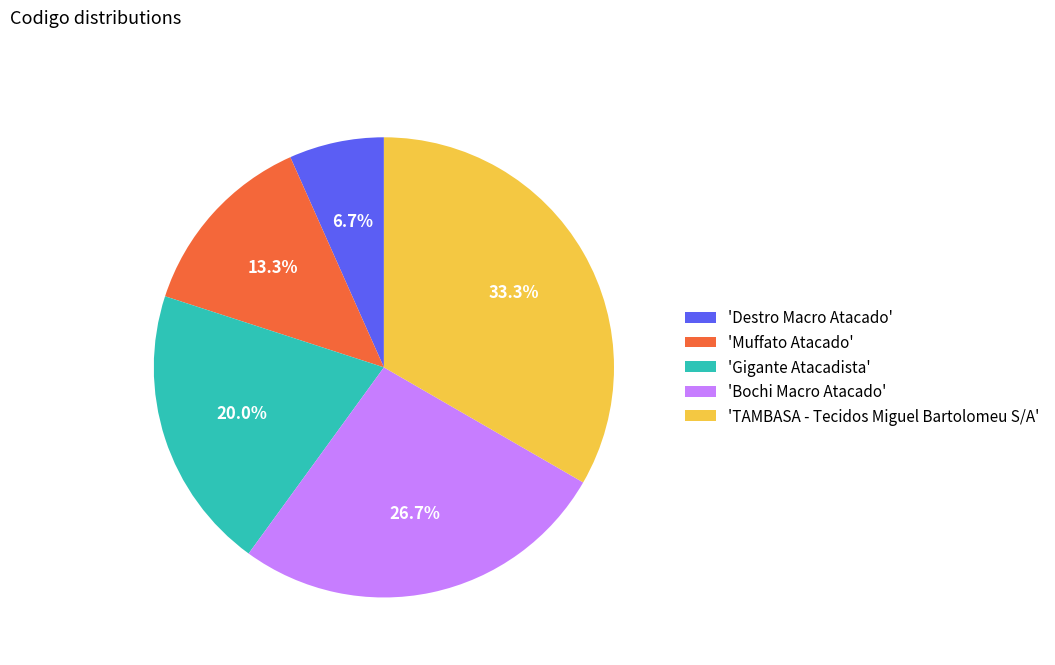

How many segments does this pie chart have?

5